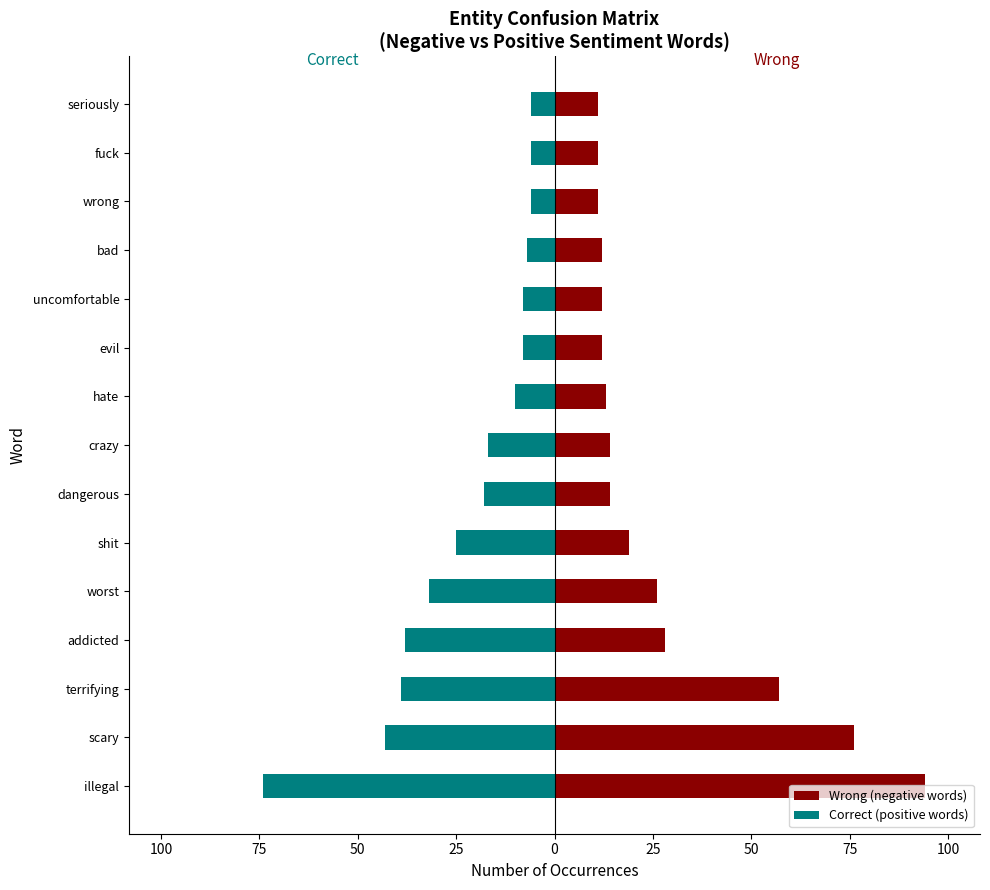

Between worst and crazy, which series saw the biggest shift?

Correct (positive words)